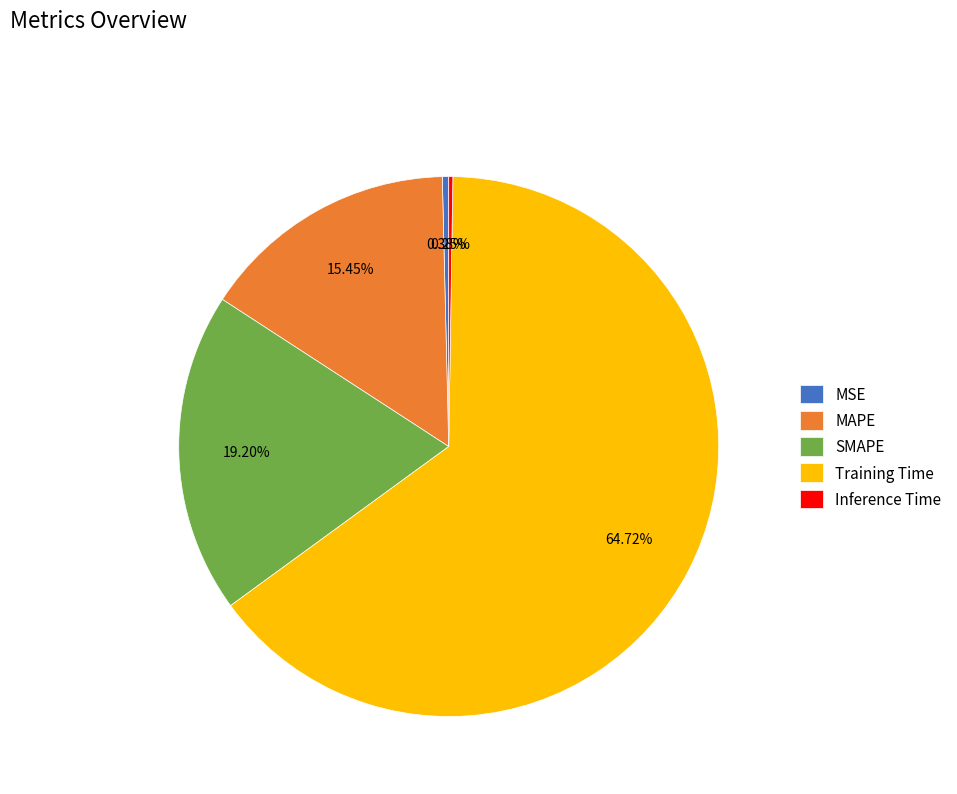

What is the total percentage of SMAPE and MAPE?

34.6%